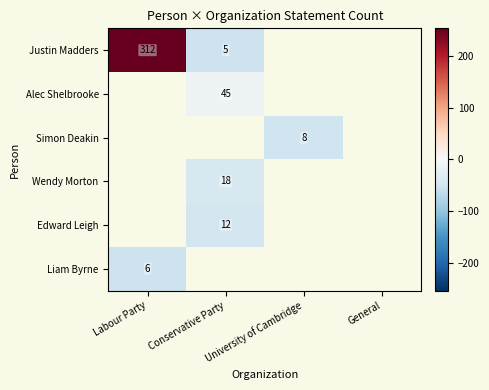

The value of Alec Shelbrooke at Conservative Party is 30. True or false?

False